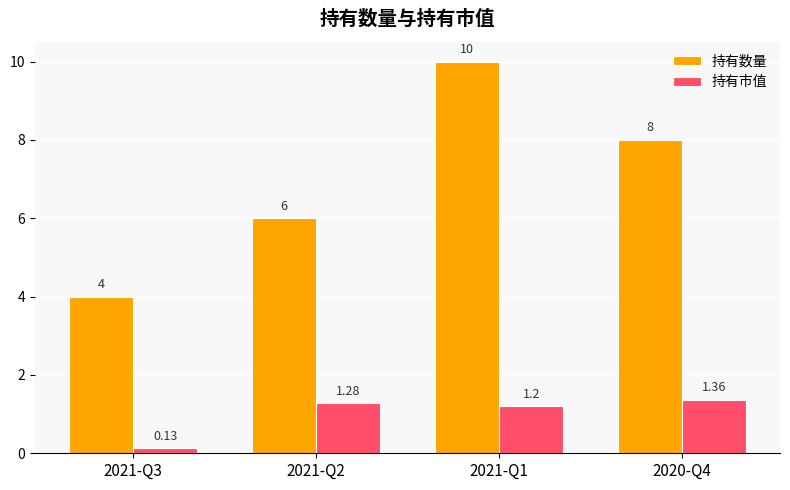

How many series are shown in this chart?

2